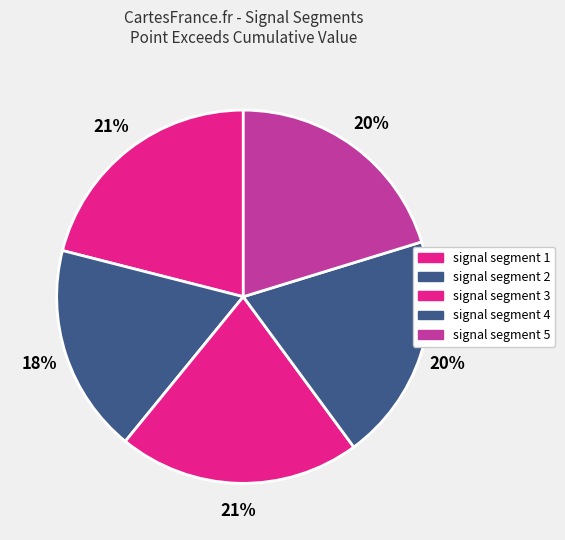

Which slice is the largest?

signal segment 1